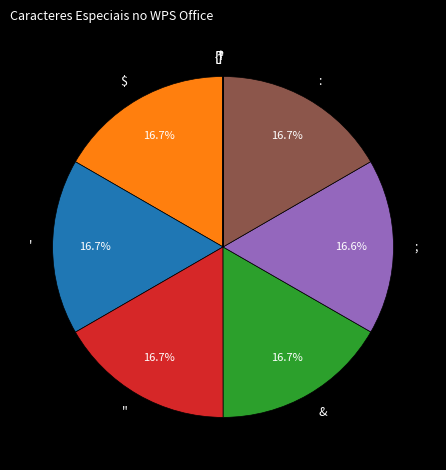

True or false: {} accounts for 0% of the total.

True